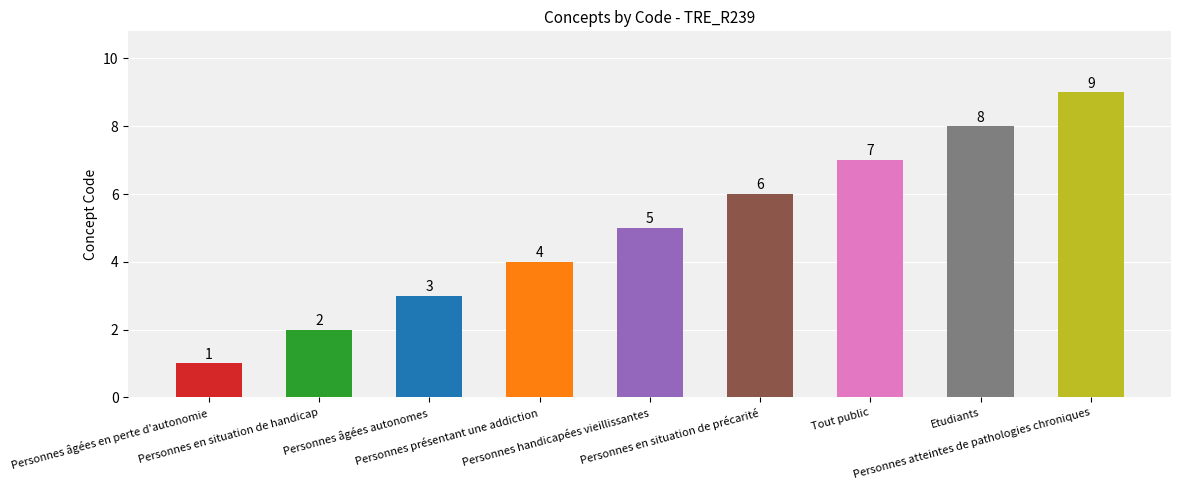

Is it true that the value at Tout public is 7?

True